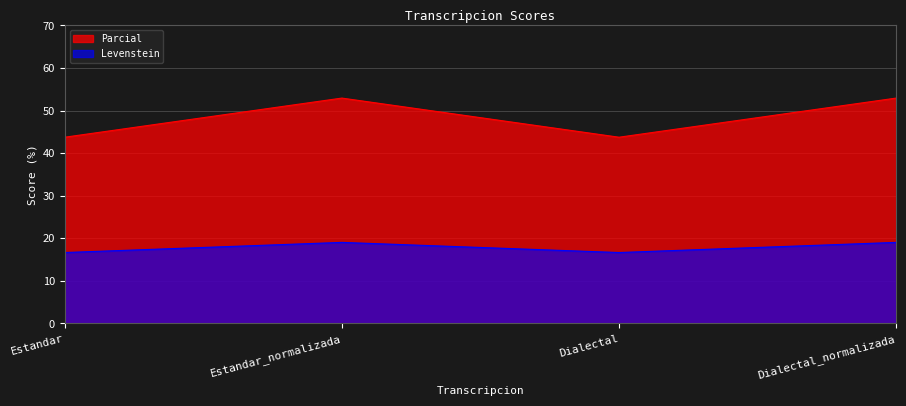

The value of Parcial at Estandar_normalizada is 7.4. True or false?

False